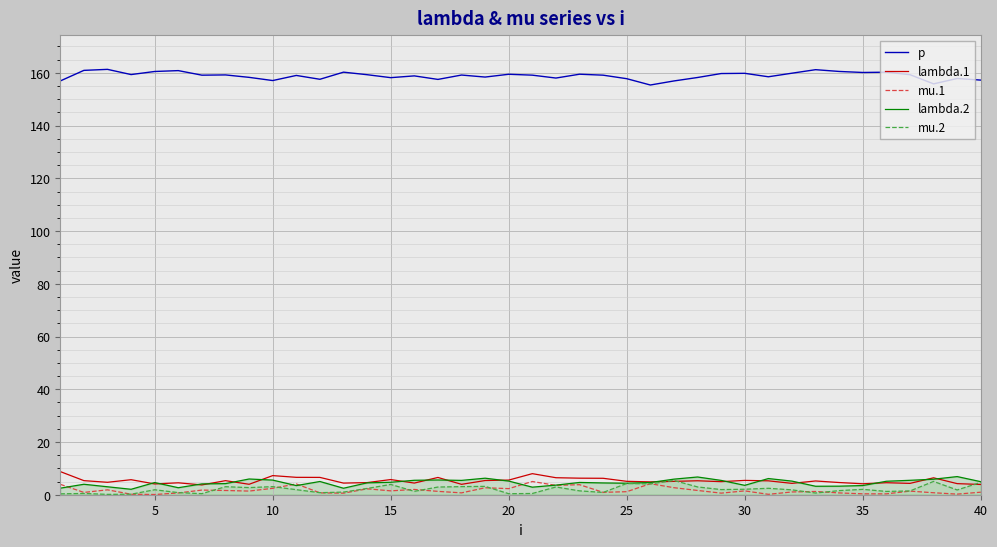

Is it true that mu.2 equals 1.9 at 5?

True